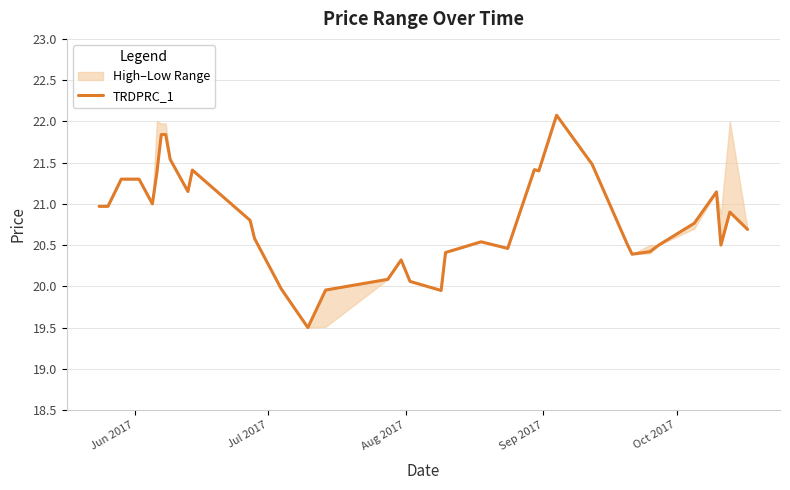

How many categories are shown in the chart?

40